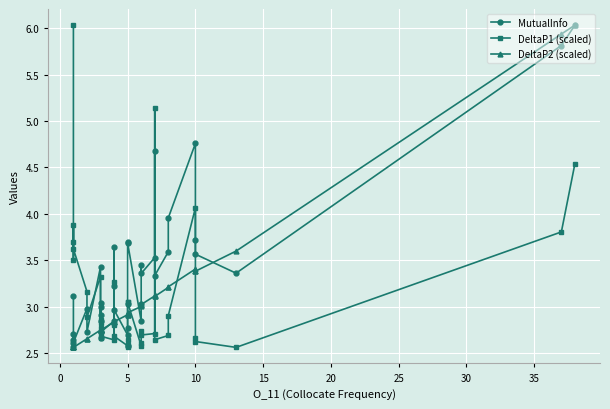

What is the value of the MutualInfo point at the 9th from the left?

3.0